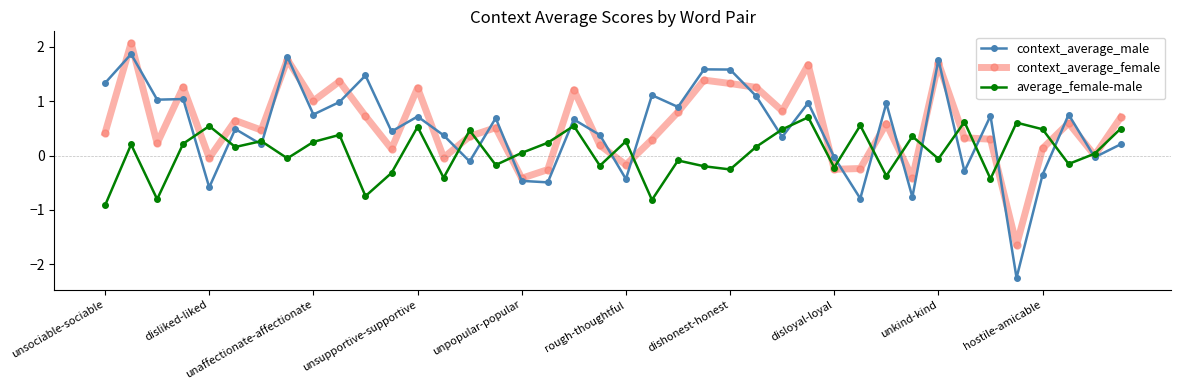

What is the highest value of the average_female-male series?

0.7